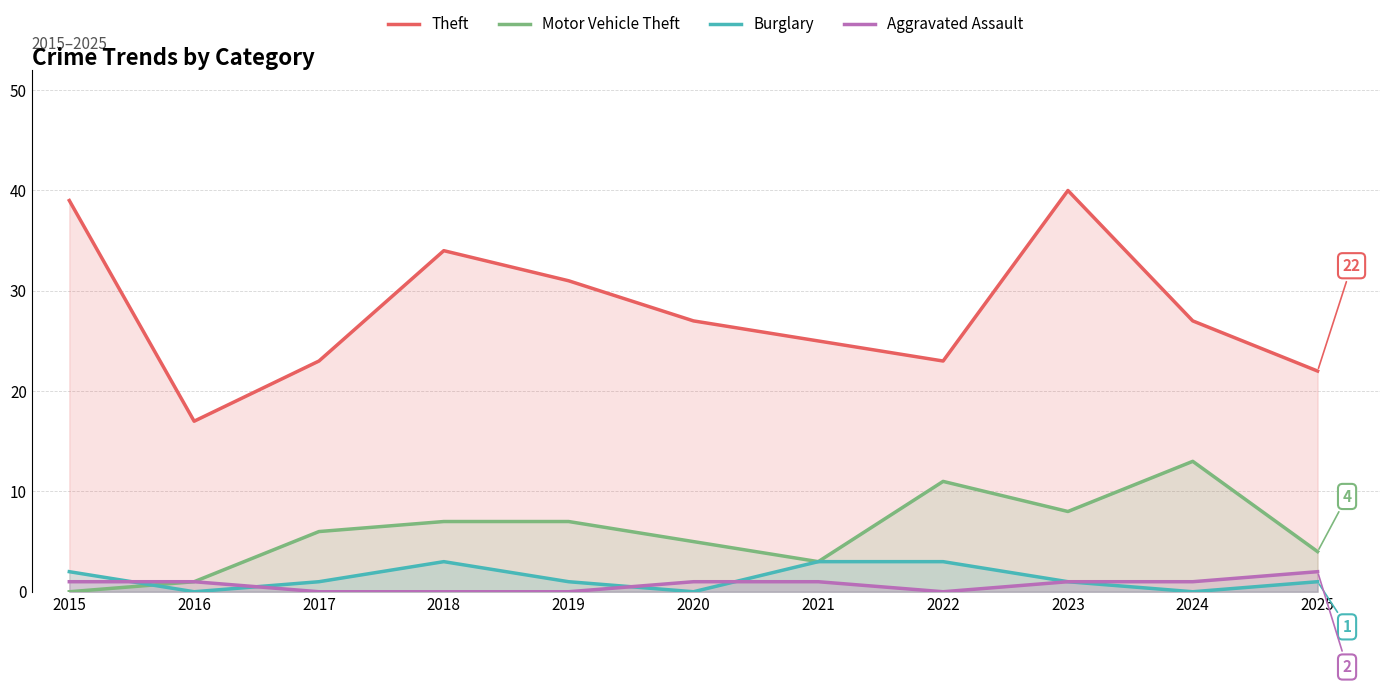

Count the number of data series in this chart.

4